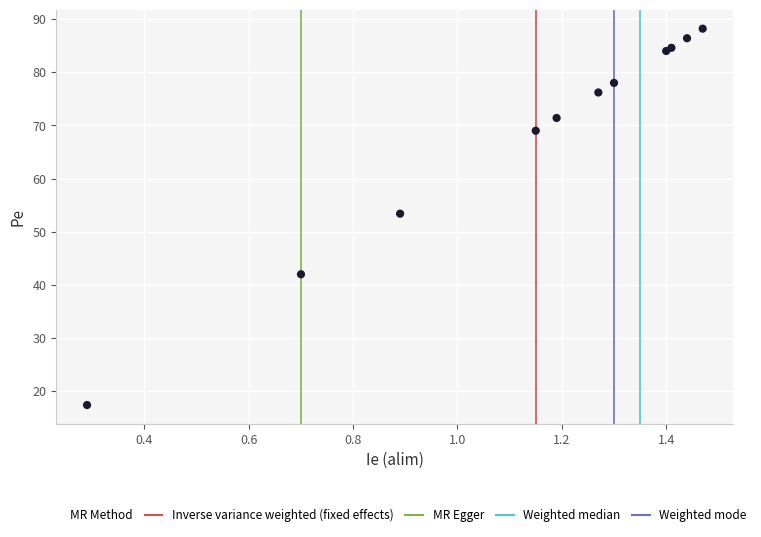

What Y value in the scatter plot is closest to 52?

53.4